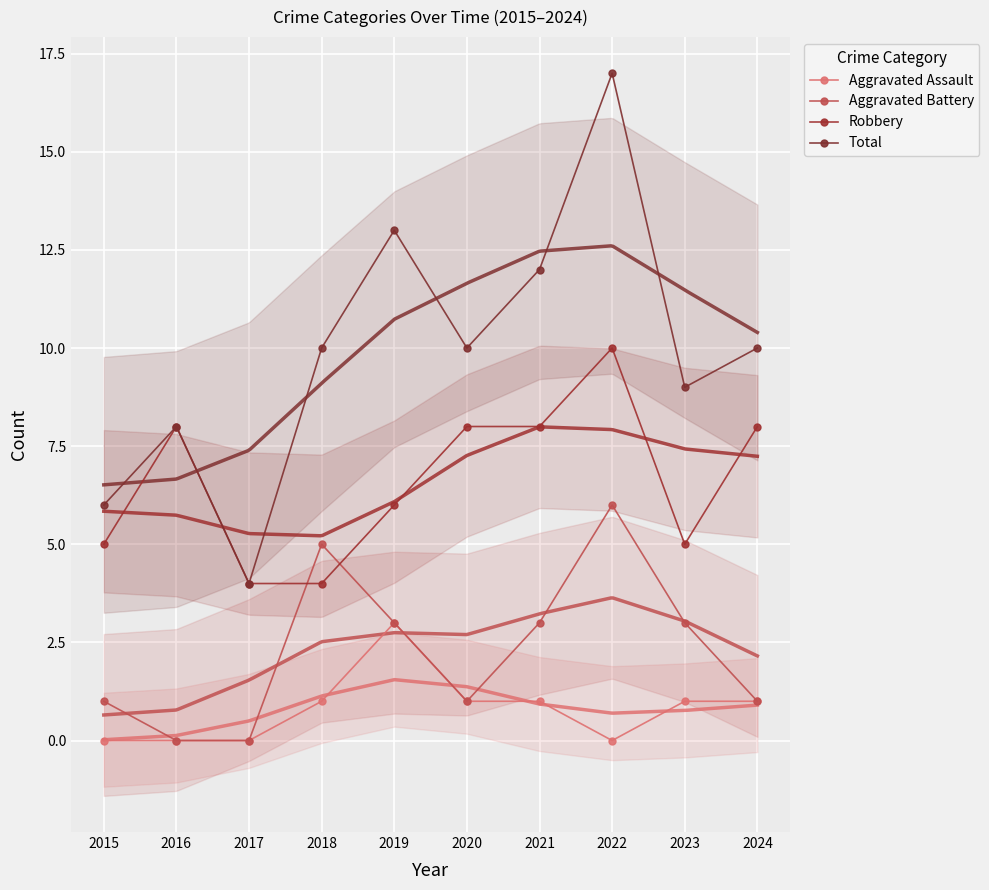

The value of Aggravated Battery at 2019 is 5. True or false?

False